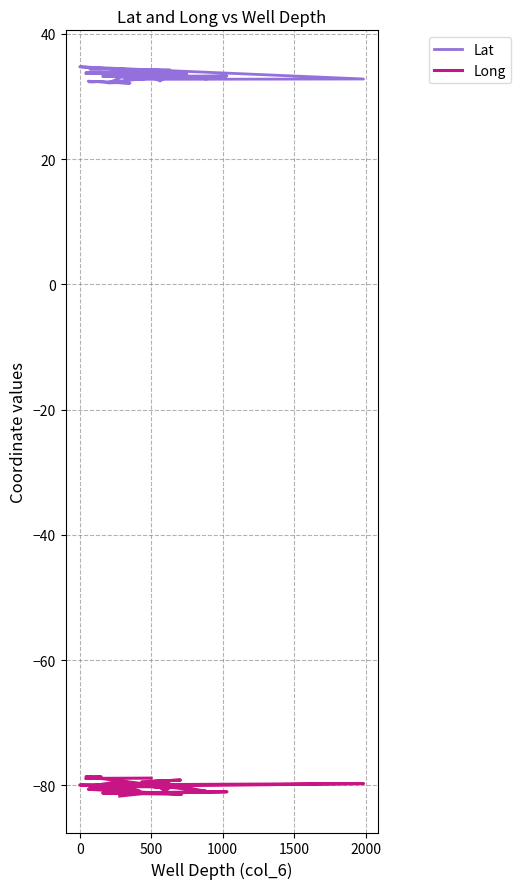

What is the average value of the Lat series?

33.3